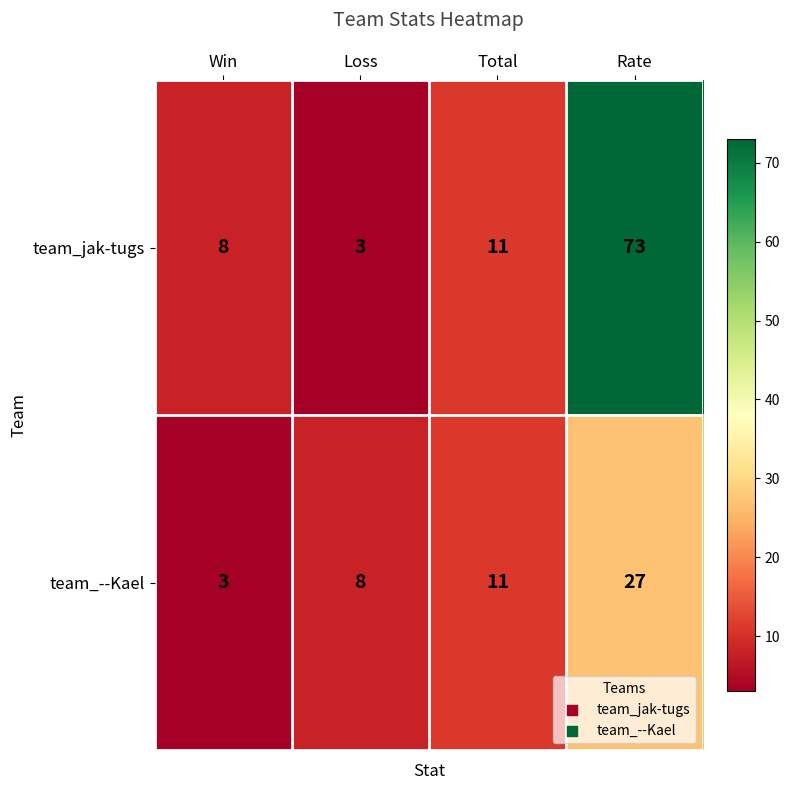

The value of team_--Kael at Total is 11. True or false?

True